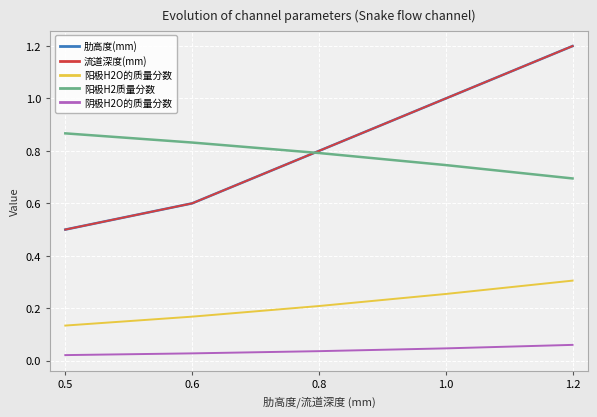

What is the difference between the second highest and minimum values in the 阳极H2O的质量分数 series?

0.1